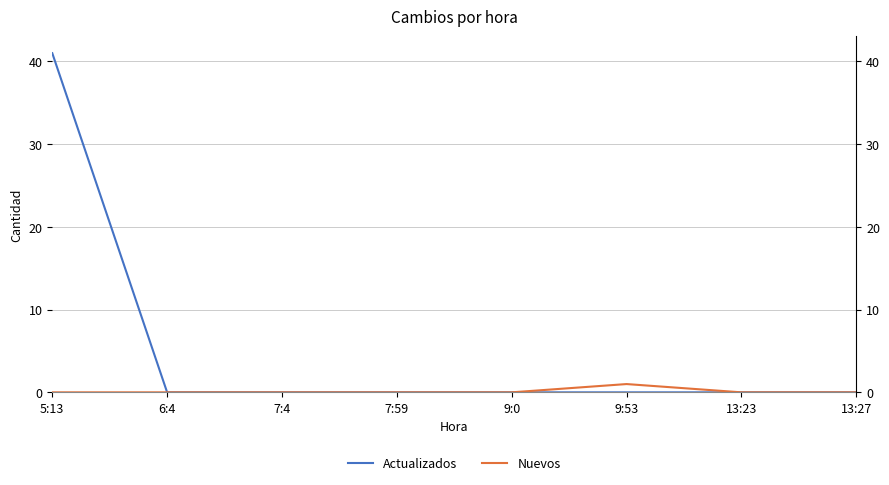

True or false: Actualizados and Nuevos intersect in this chart.

False